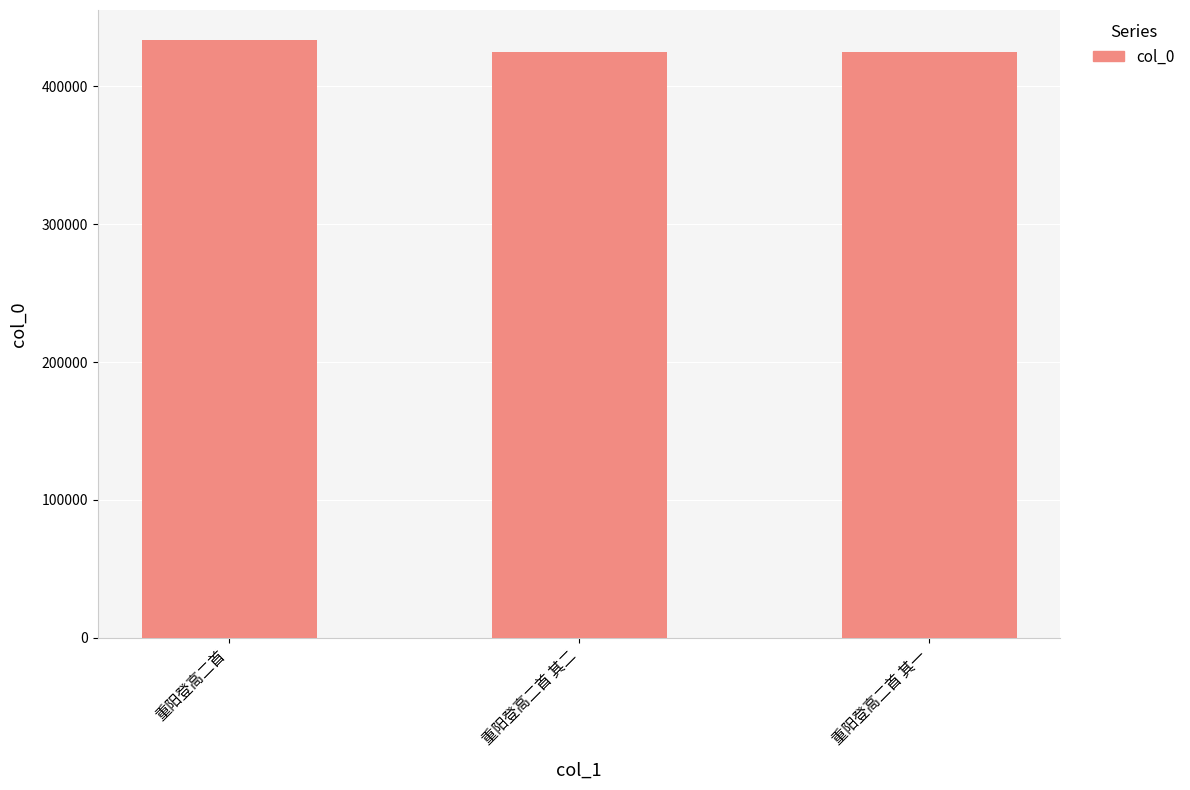

What is the sum of the values at 重阳登高二首 其二 and 重阳登高二首 其一?

850205